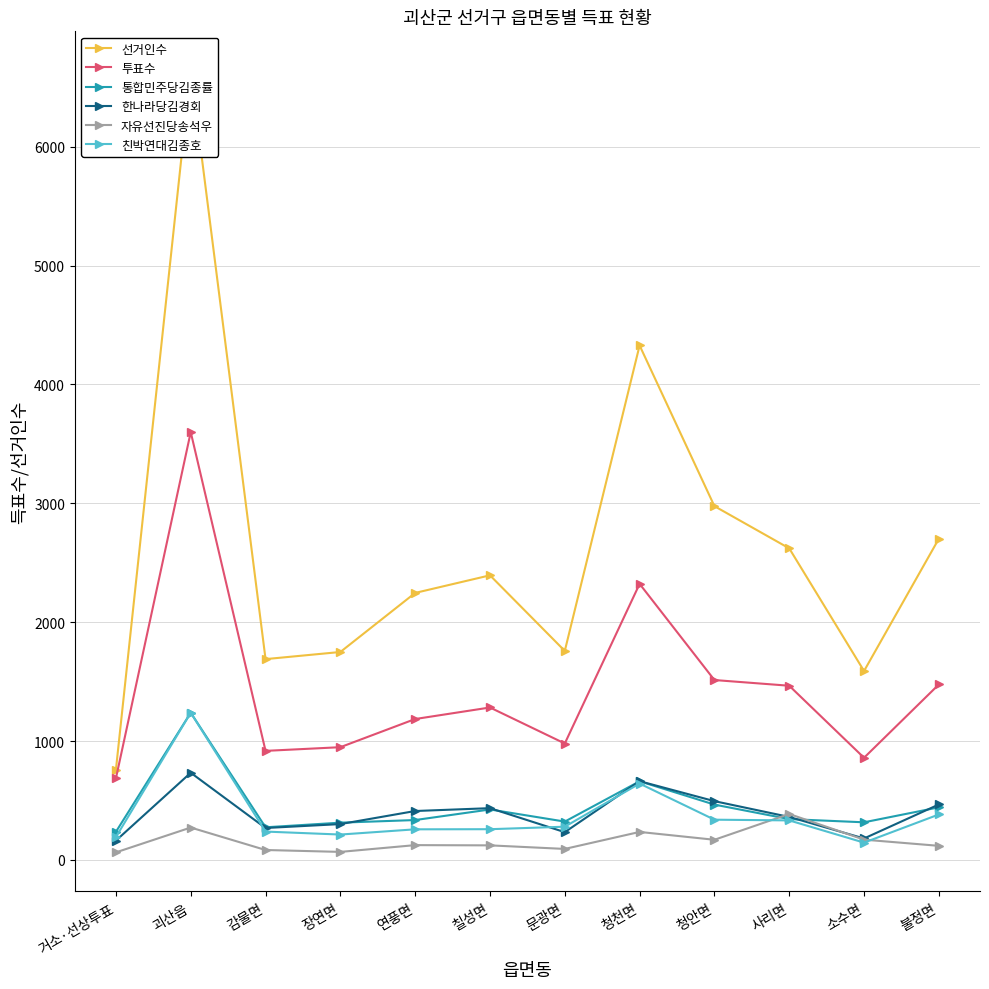

At which category is the sum across all series the highest?

괴산읍